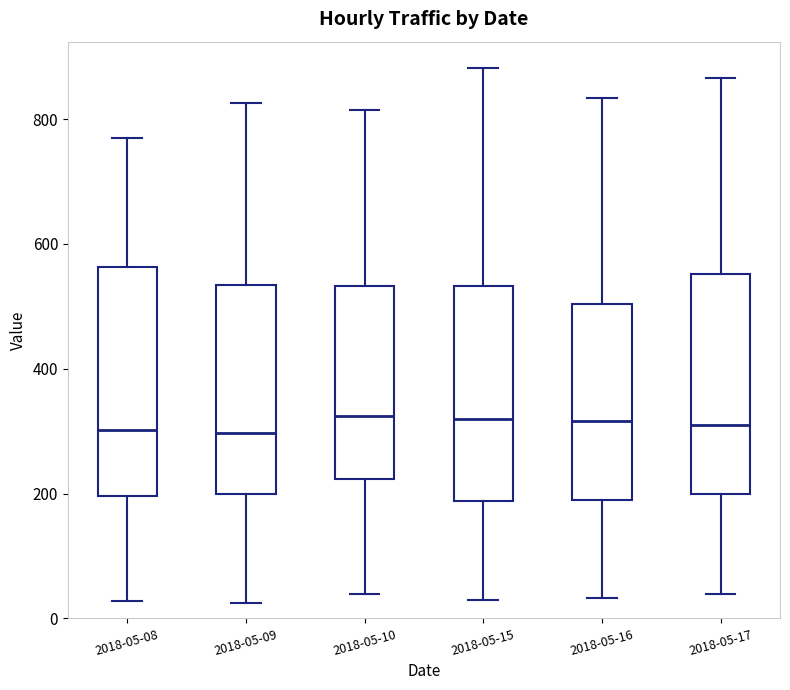

Where does the upper whisker of the box for 2018-05-15 end on the y-axis? The values are not printed on the chart, so give them approximately, as read against the axis.

880